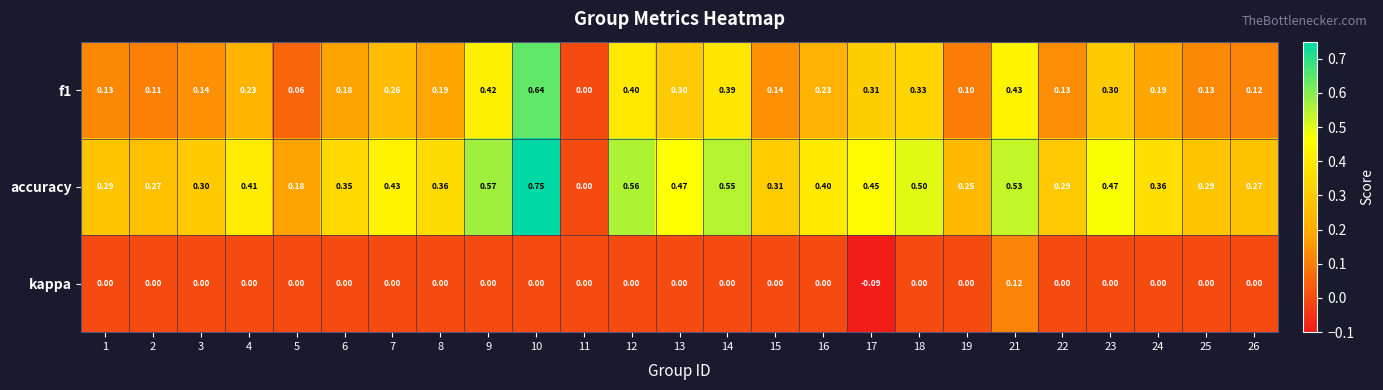

Is the value of accuracy at 23 greater than the value of kappa at 5?

Yes